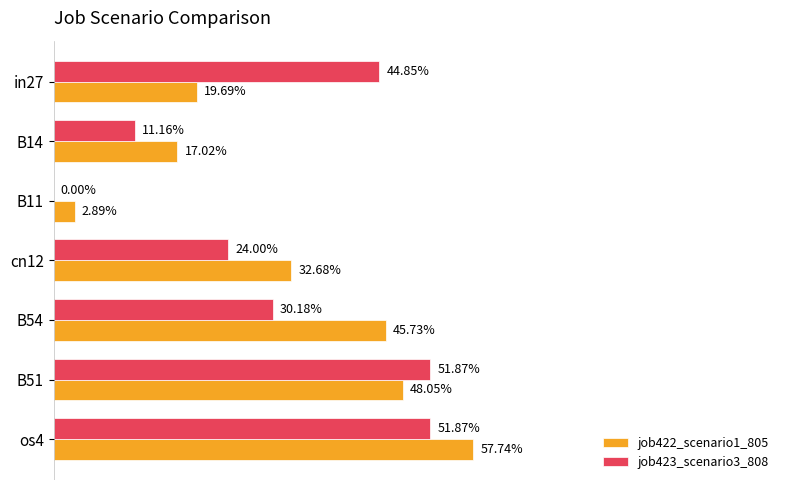

What are all the series names shown in the legend?

job422_scenario1_805, job423_scenario3_808